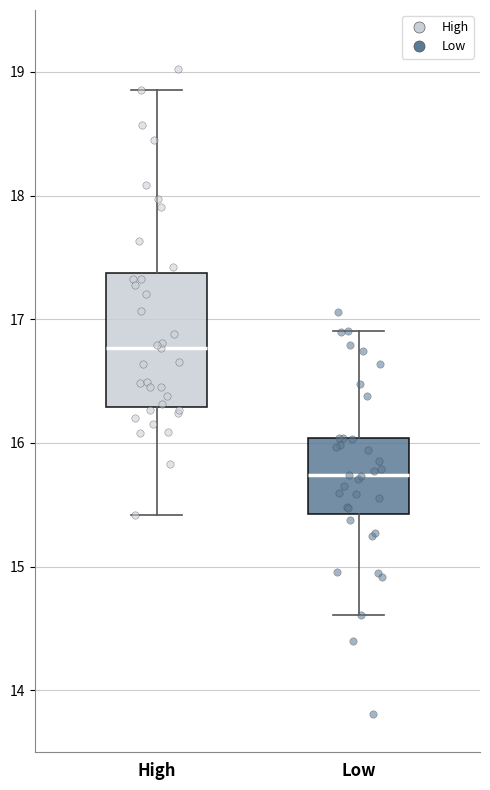

Where does the lower whisker of the box for High end on the y-axis? The values are not printed on the chart, so give them approximately, as read against the axis.

15.4